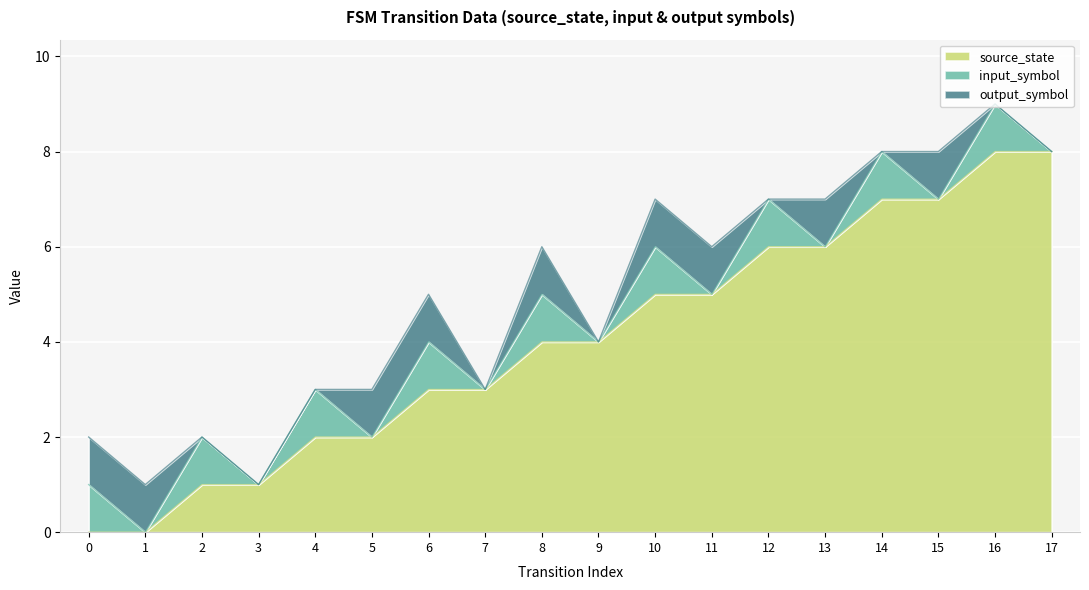

At how many categories does at least one series exceed 2?

12